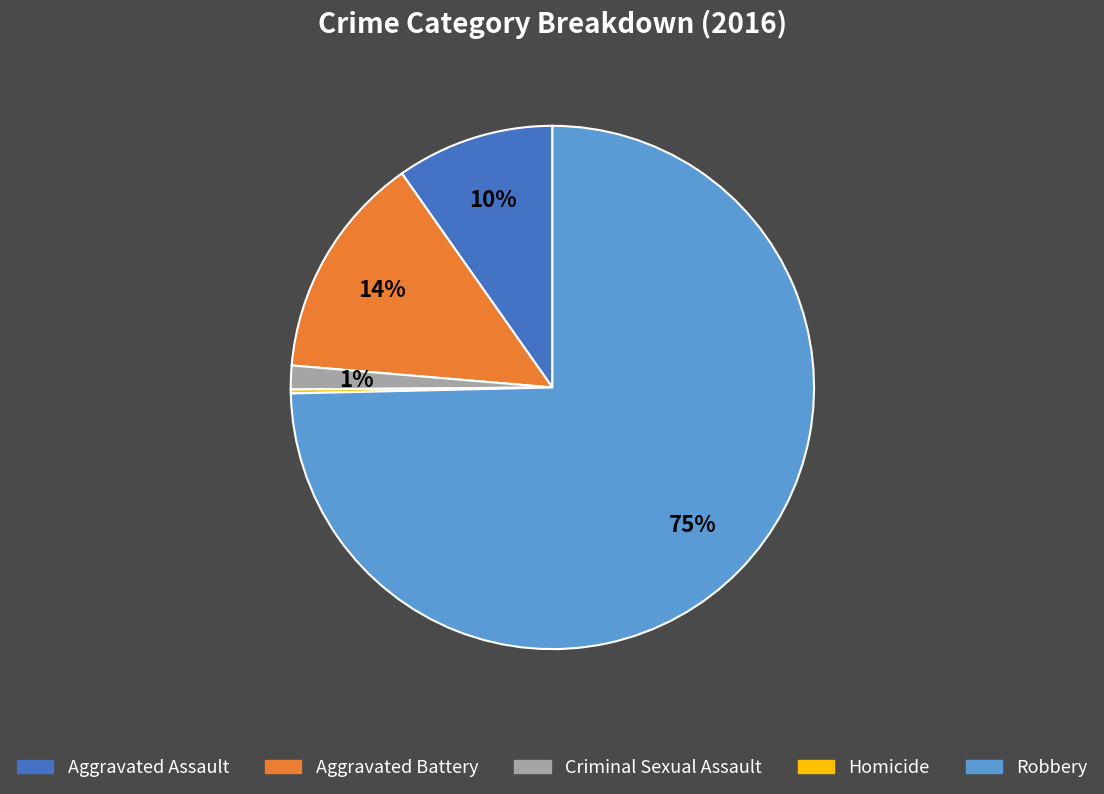

Is it true that Robbery is 66% of the pie?

False